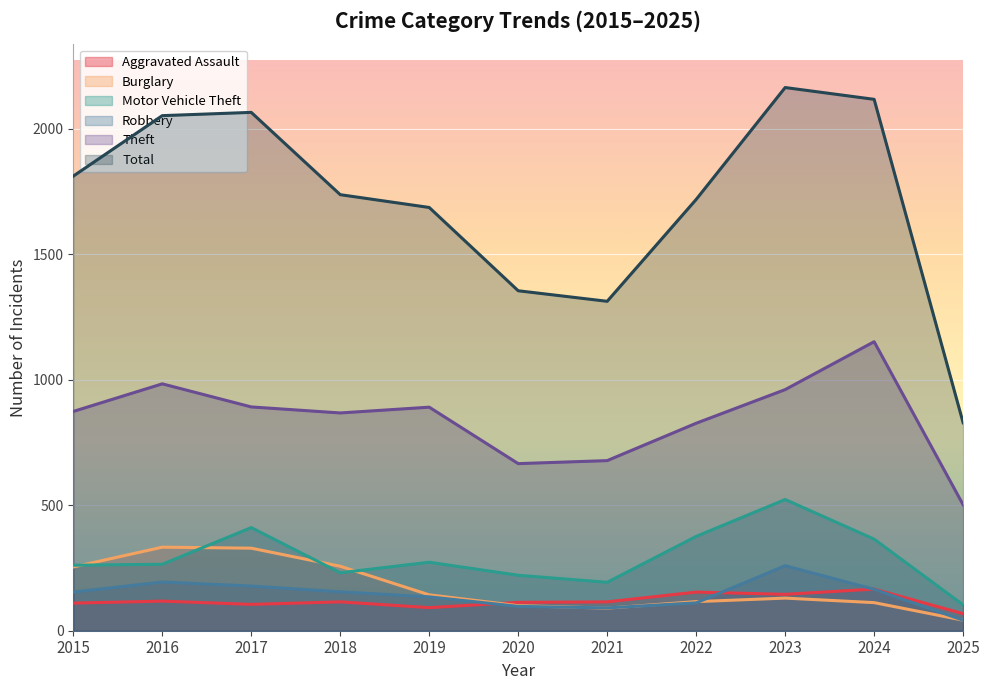

In Total, how many points are higher than both neighbors (excluding endpoints)?

2